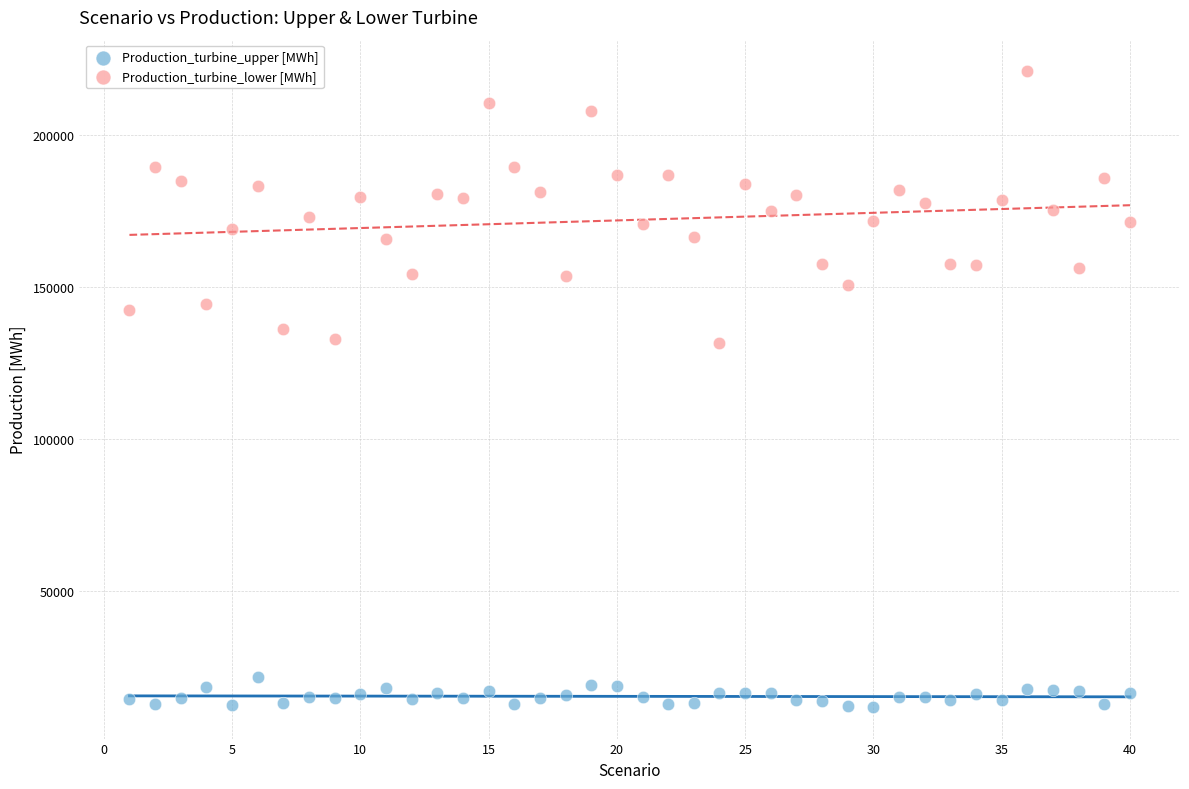

Across all data points, what is the range of Y values (max minus min)?

209250.9